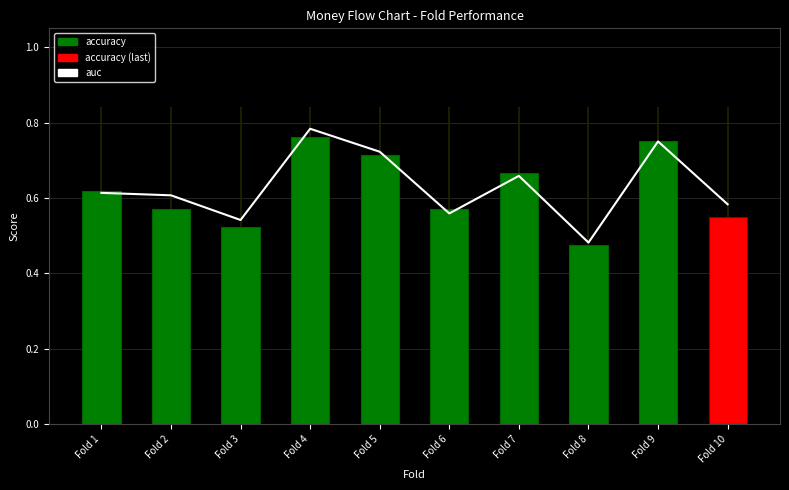

Rank the categories by value from lowest to highest.

Fold 8, Fold 3, Fold 6, Fold 10, Fold 2, Fold 1, Fold 7, Fold 5, Fold 9, Fold 4